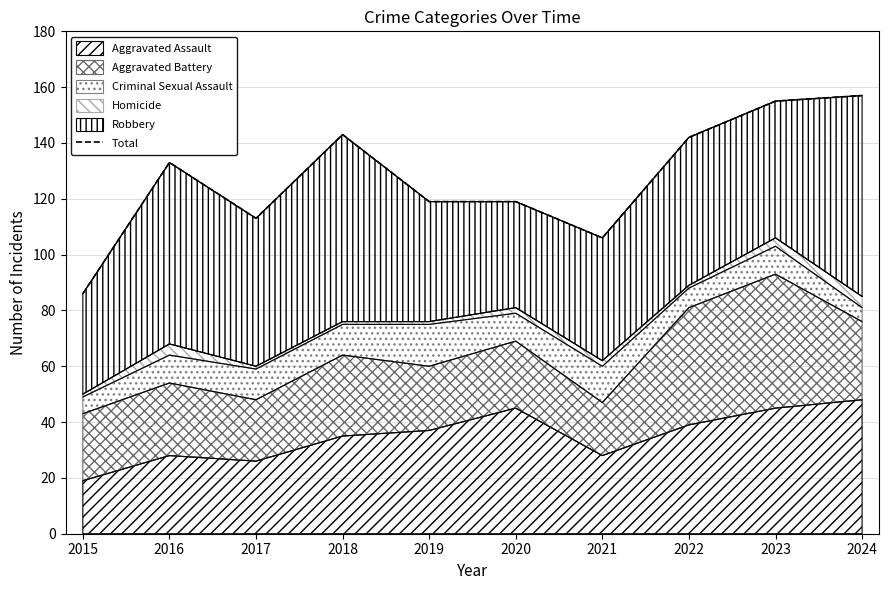

Where does the data first go above 133?

2018